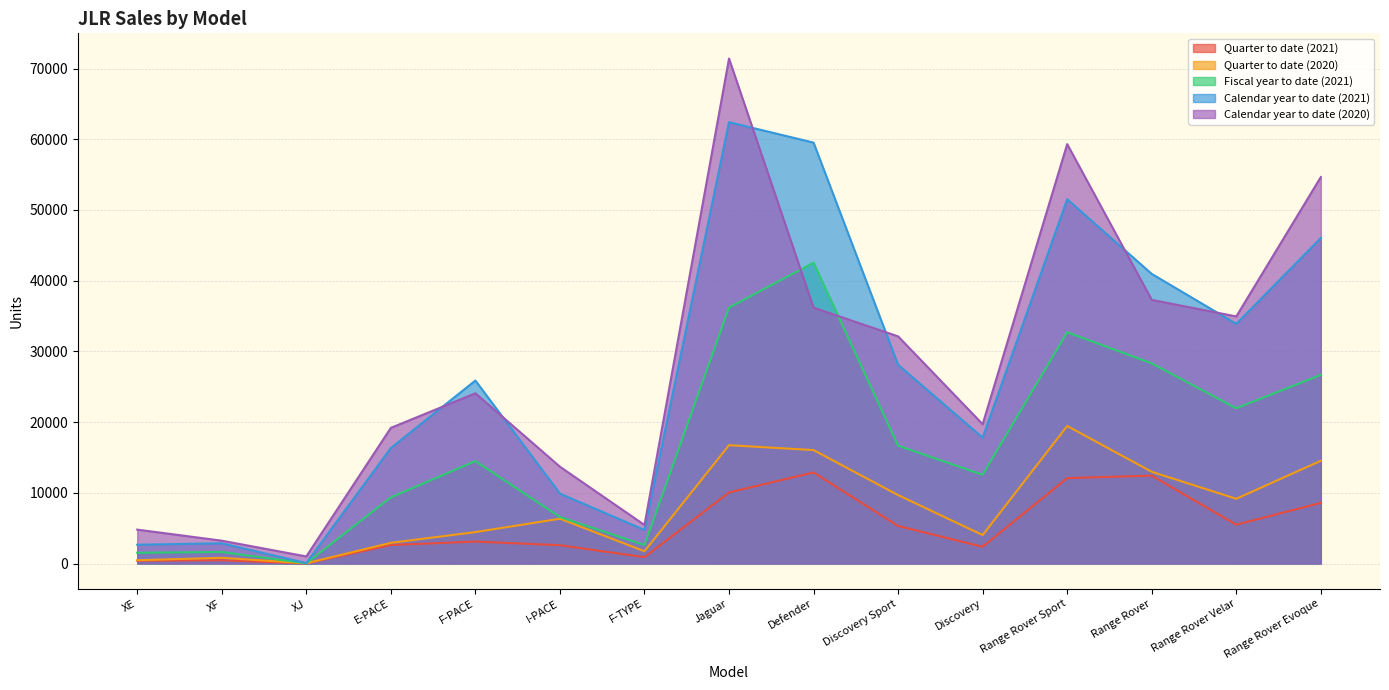

How many categories are shown in the chart?

15